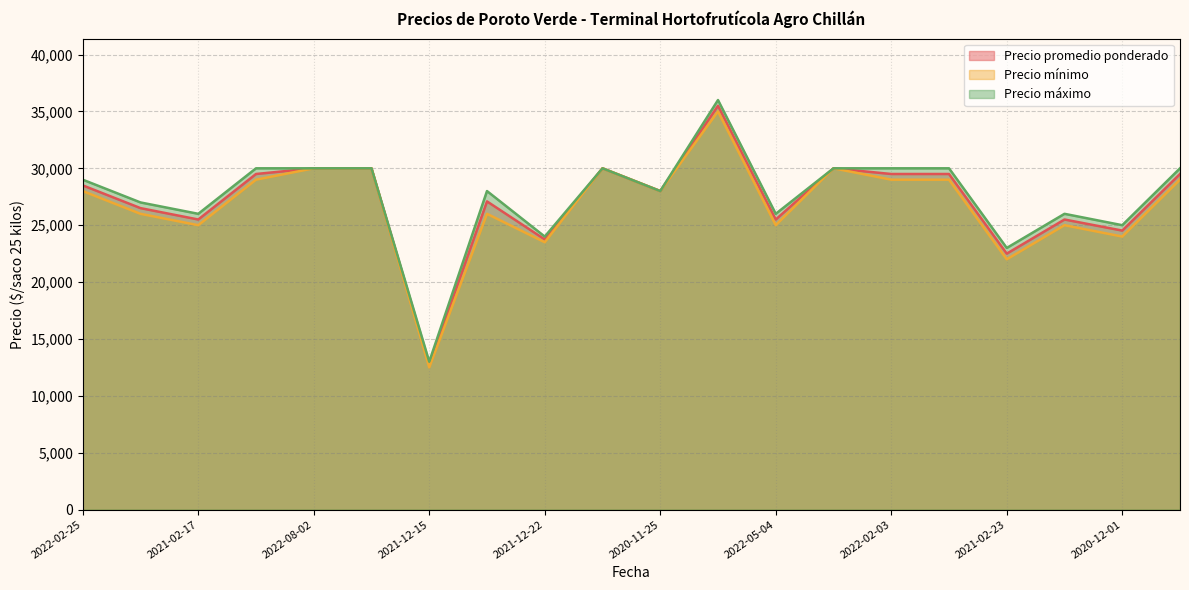

Does the chart have visible grid lines?

Yes